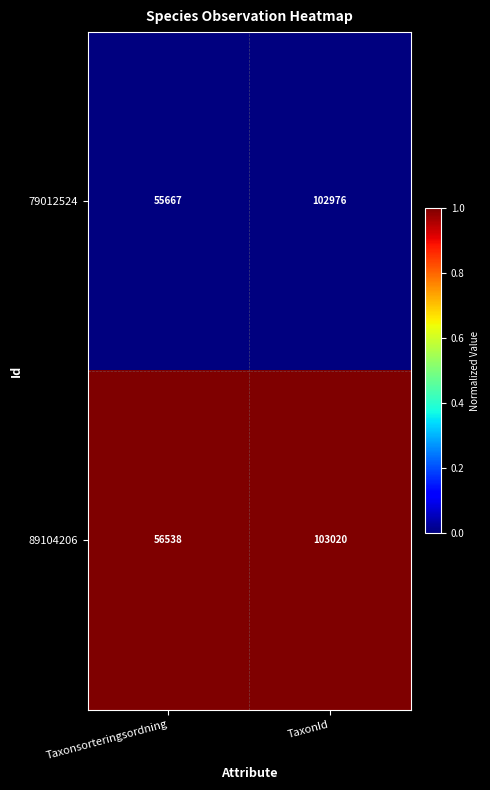

What is the sum of all 89104206 values?

159558